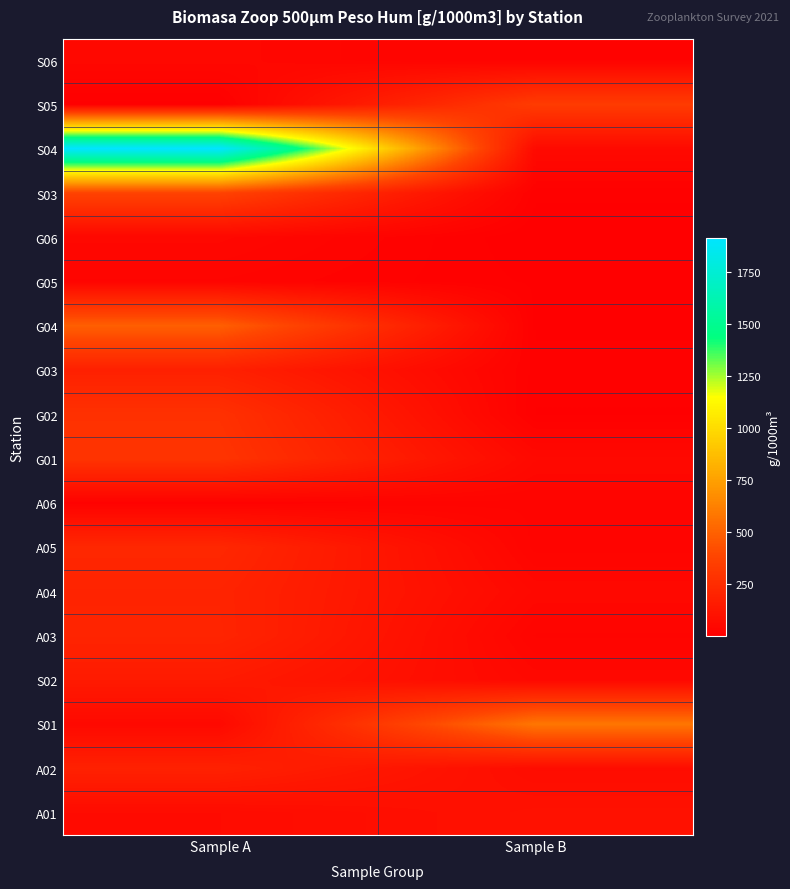

Between Sample A and Sample B, which is larger?

Sample A